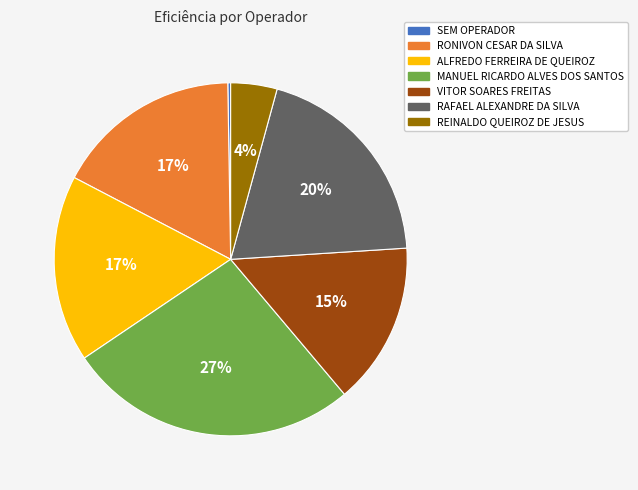

Which category has the biggest portion of the pie?

MANUEL RICARDO ALVES DOS SANTOS